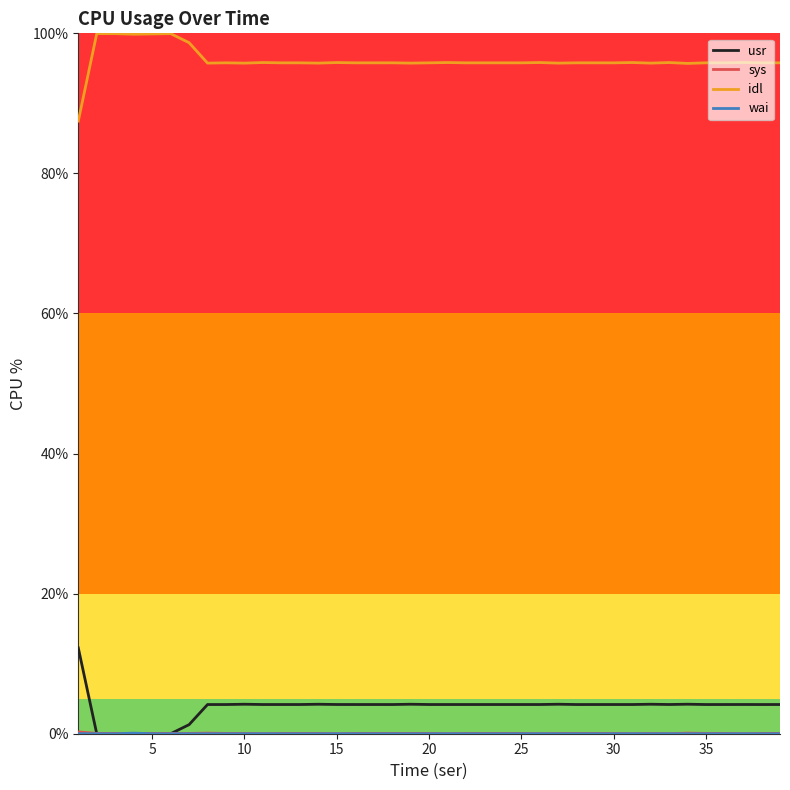

Which series has the largest total across all categories?

idl